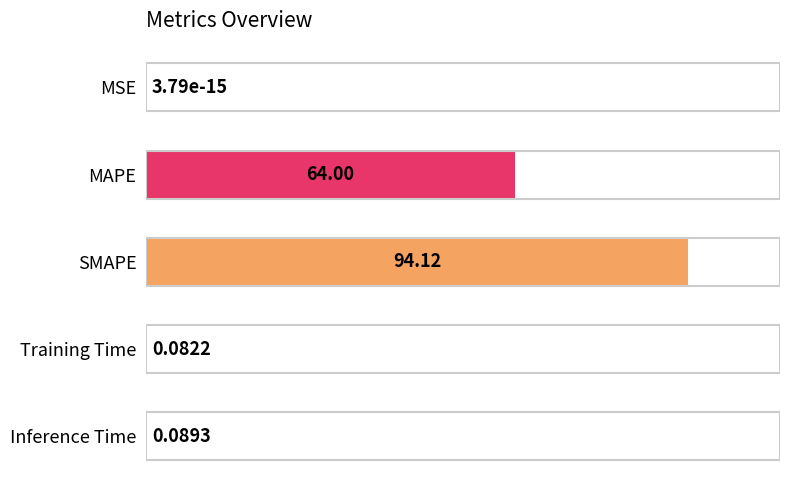

What is the sum of the values at SMAPE and MAPE?

158.1